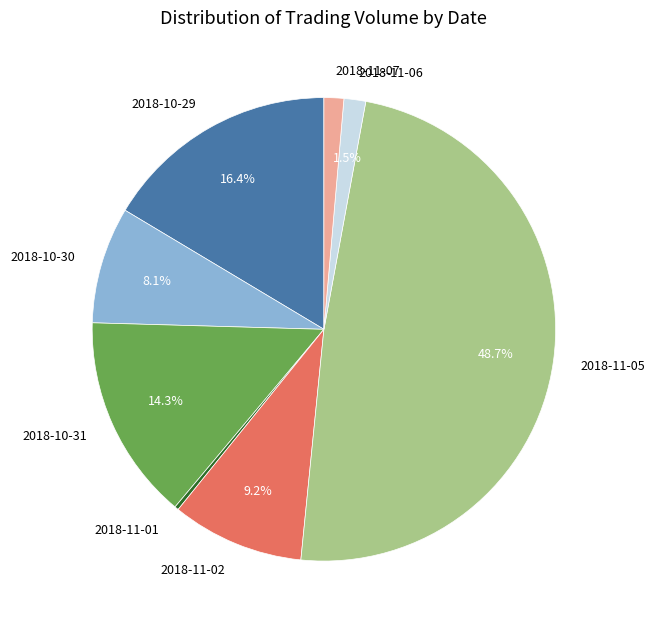

Is the sum of 2018-10-31 and 2018-10-30 greater than half?

No